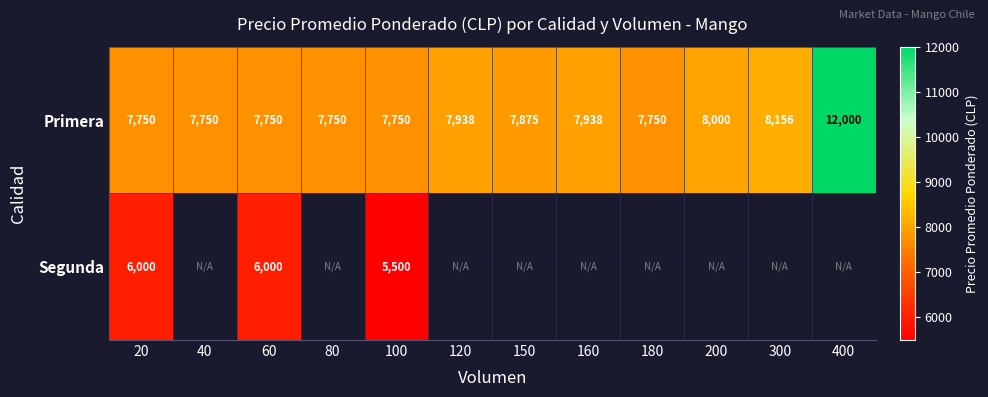

At which category does the chart reach its peak across all series?

400